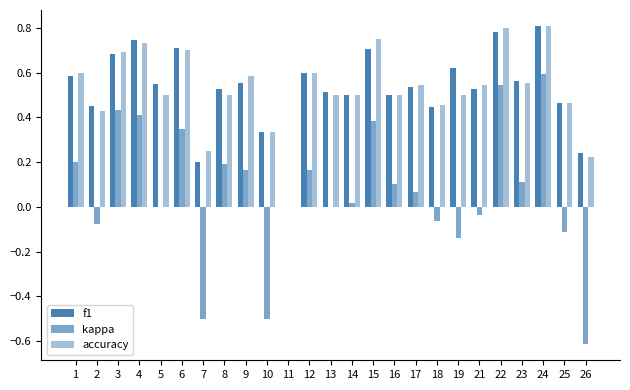

What is the sum of all kappa values?

1.7